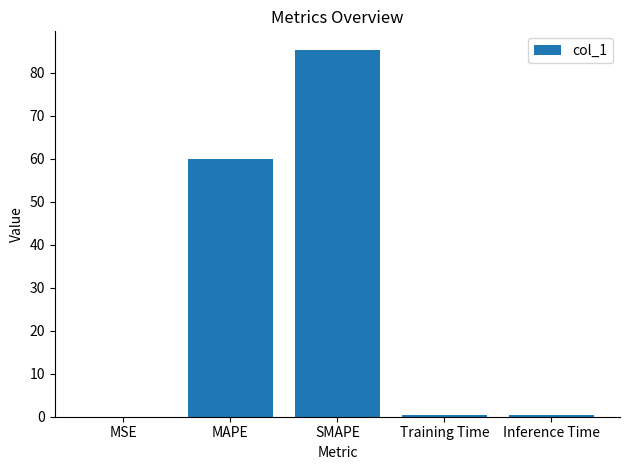

What is the sum of all values?

145.9